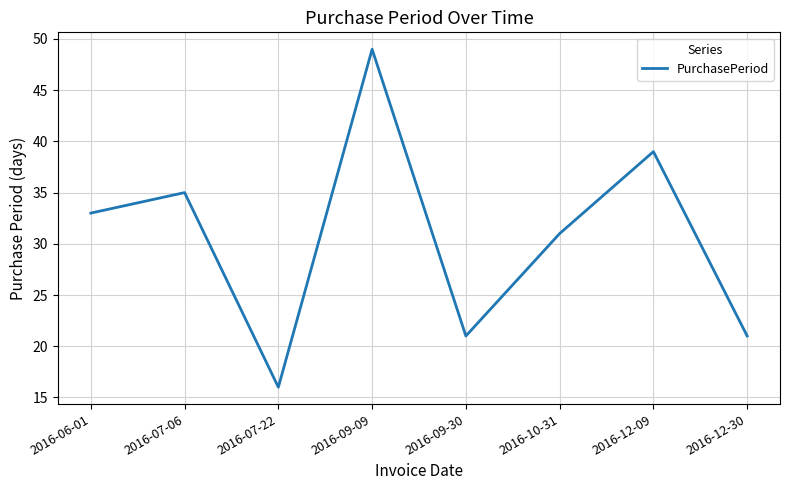

What is the approximate value at 2016-07-06?

35